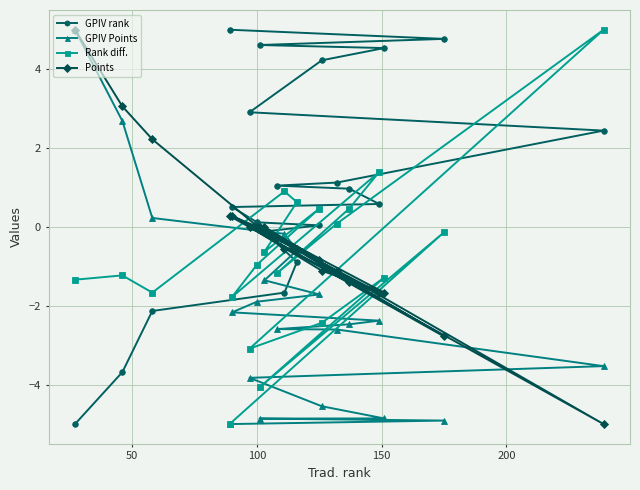

True or false: Points and GPIV Points intersect in this chart.

True